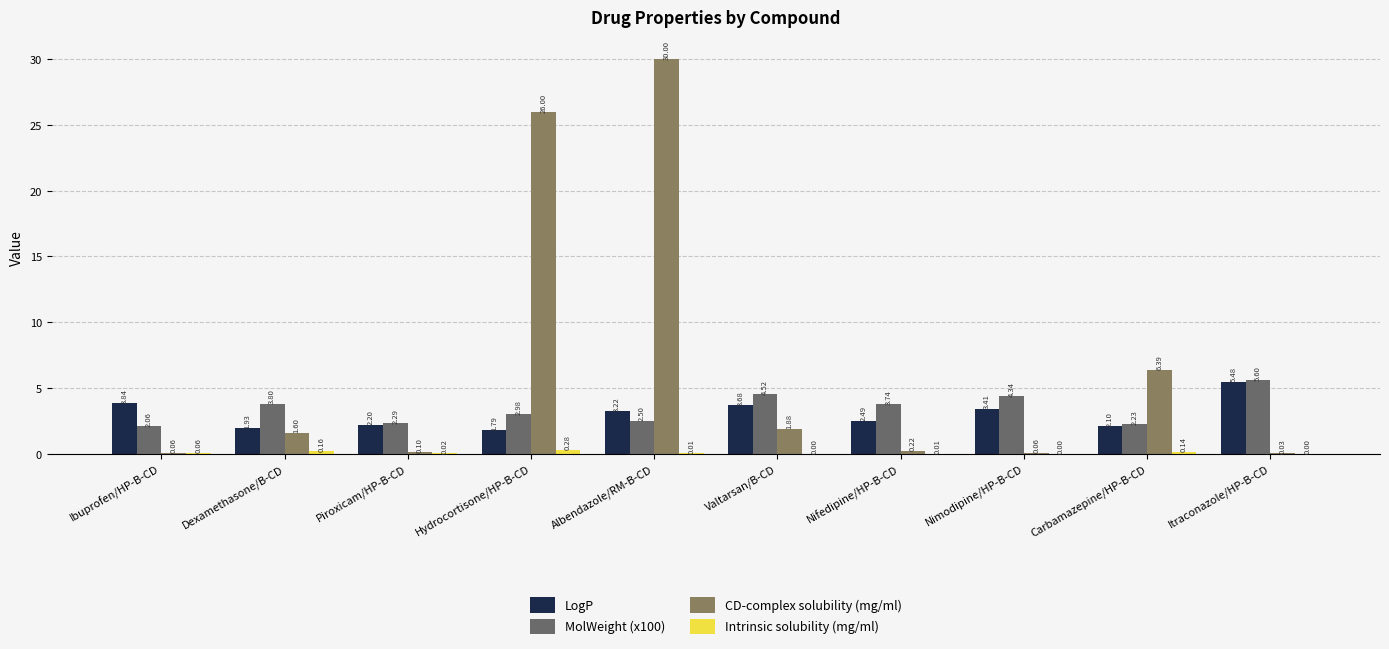

What is the difference between the highest and lowest values at Ibuprofen/HP-B-CD?

3.8